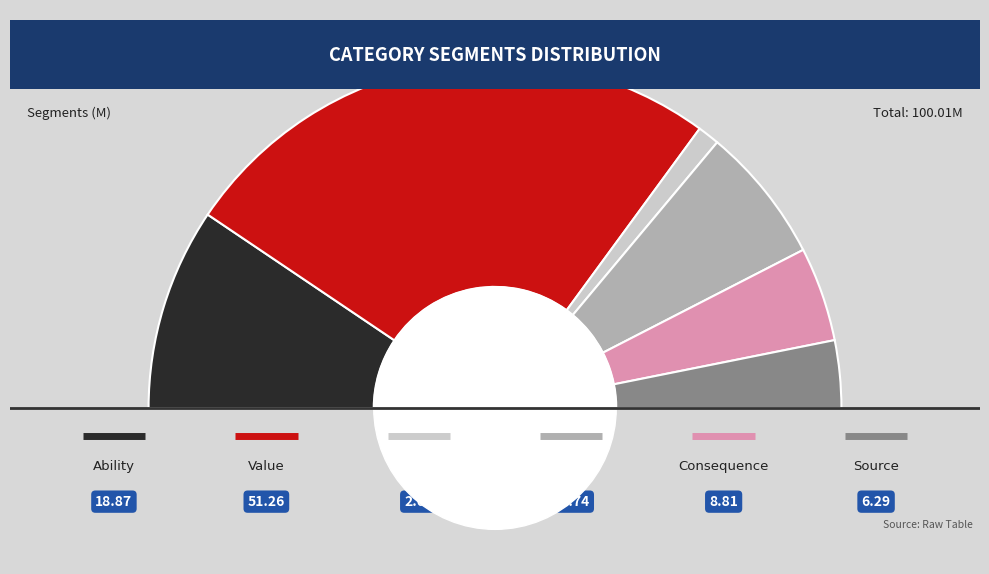

Which category accounts for the majority?

value